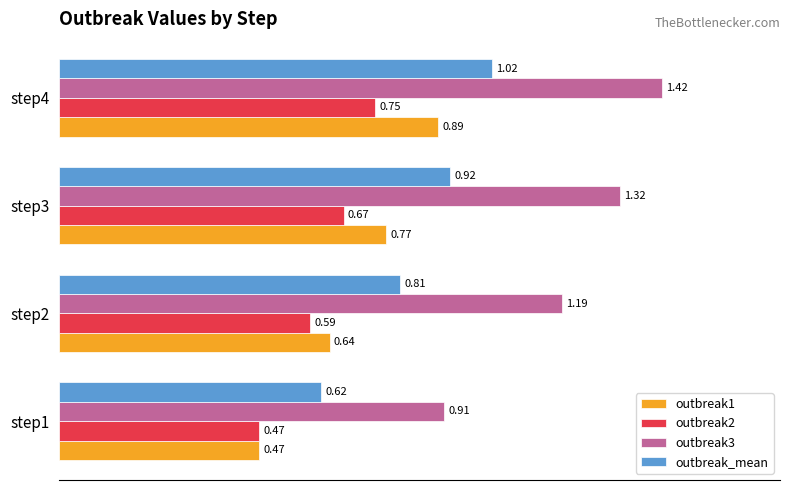

Which series has the largest range (max minus min)?

outbreak3